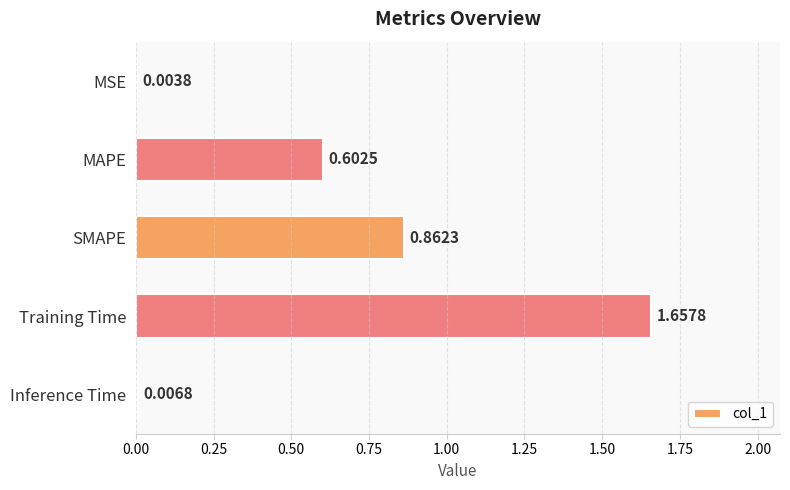

Are the bars grouped side by side (vs. stacked)?

No